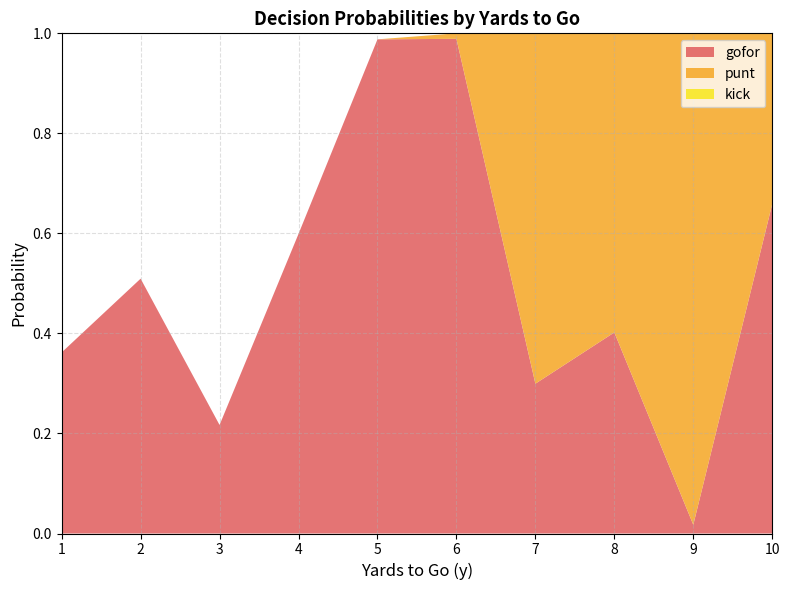

Reading left to right, list all the values displayed in this chart.

gofor: 0.4	0.5	0.2	0.6	1.0	1.0	0.3	0.4	0.0	0.7
punt: 0.0	0.0	0.0	0.0	0.0	0.0	0.7	0.6	1.0	0.3
kick: 0.0	0.0	0.0	0.0	0.0	0.0	0.0	0.0	0.0	0.0